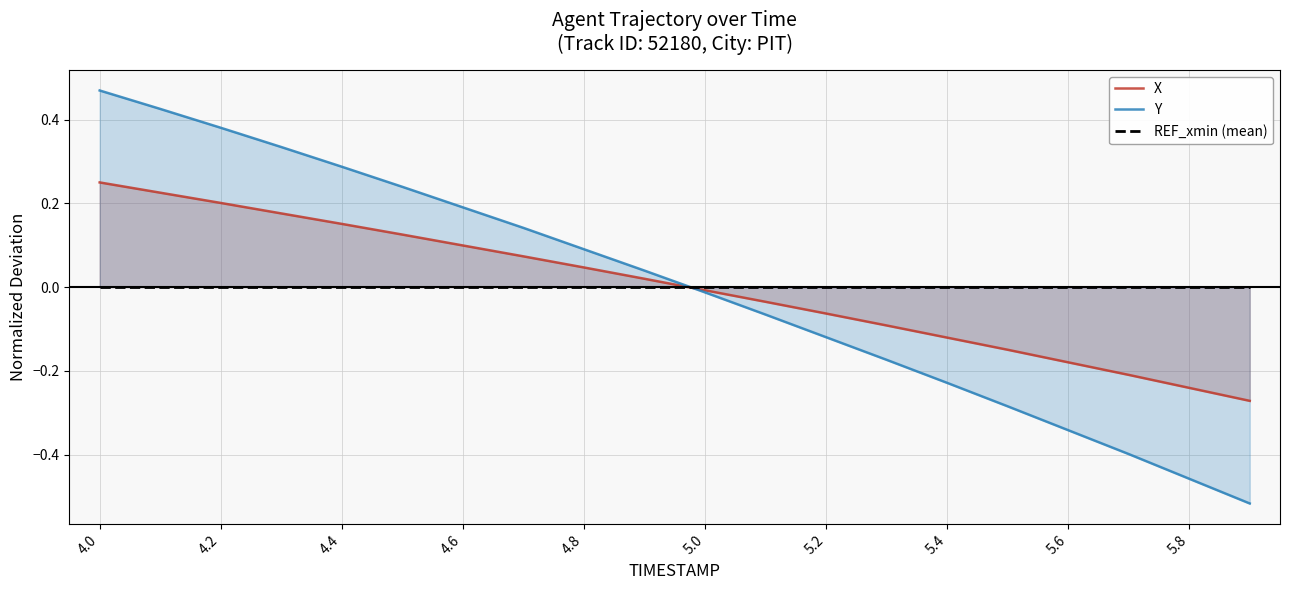

True or false: Y has a value of 0.2 at 4.6.

True